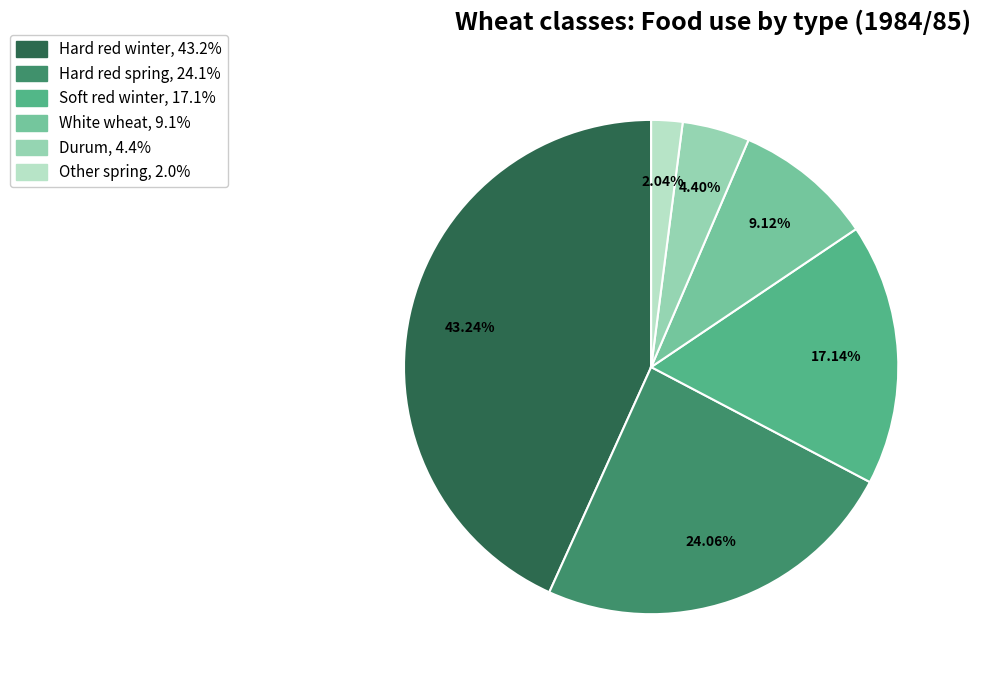

Is there any slice that represents more than half of the pie?

No